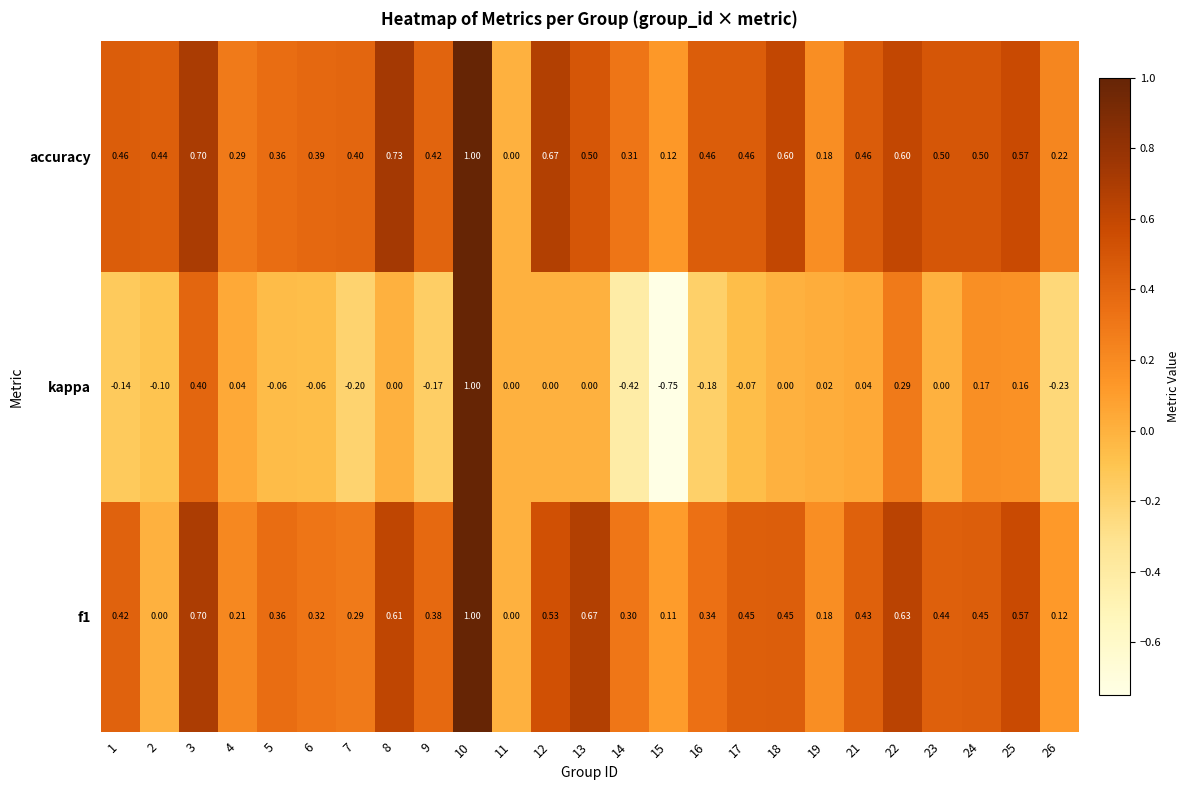

Between 10 and 24, which series saw the biggest shift?

kappa